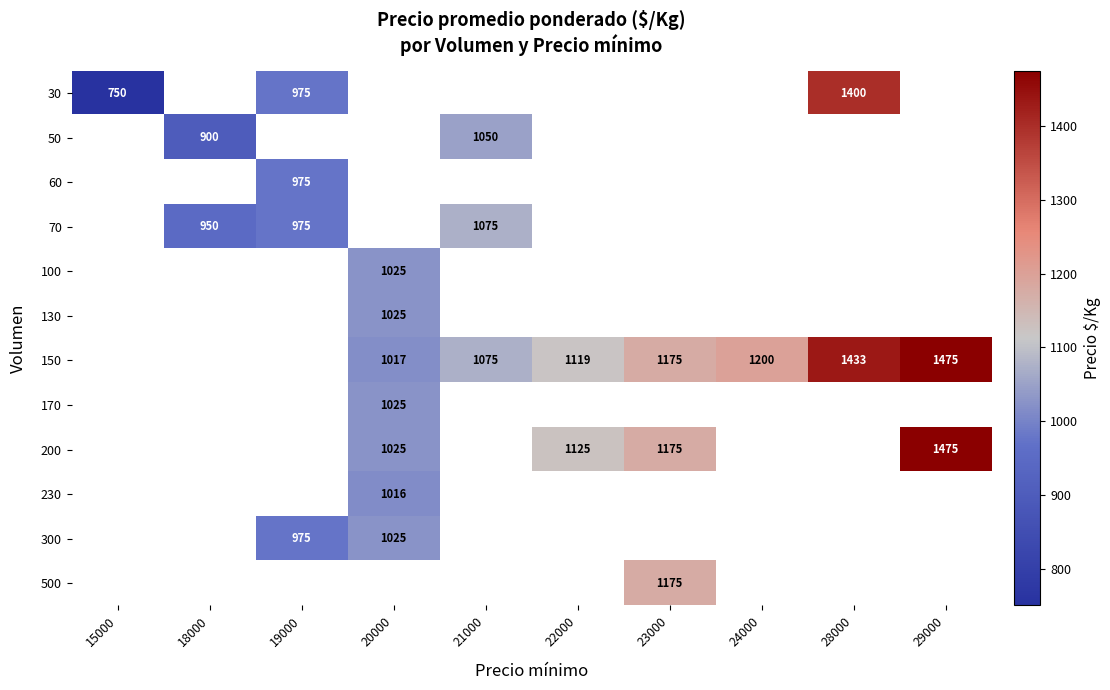

The 230 series shows 508 at 20000. True or false?

False